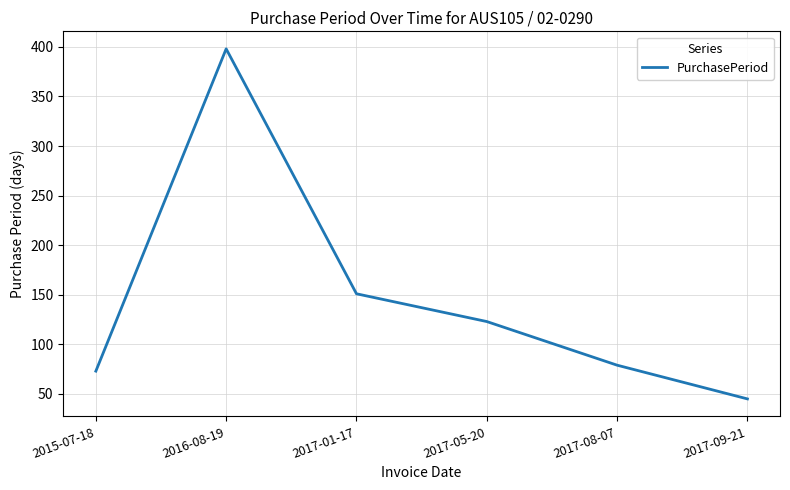

The chart shows a value of 123 at 2017-05-20. True or false?

True